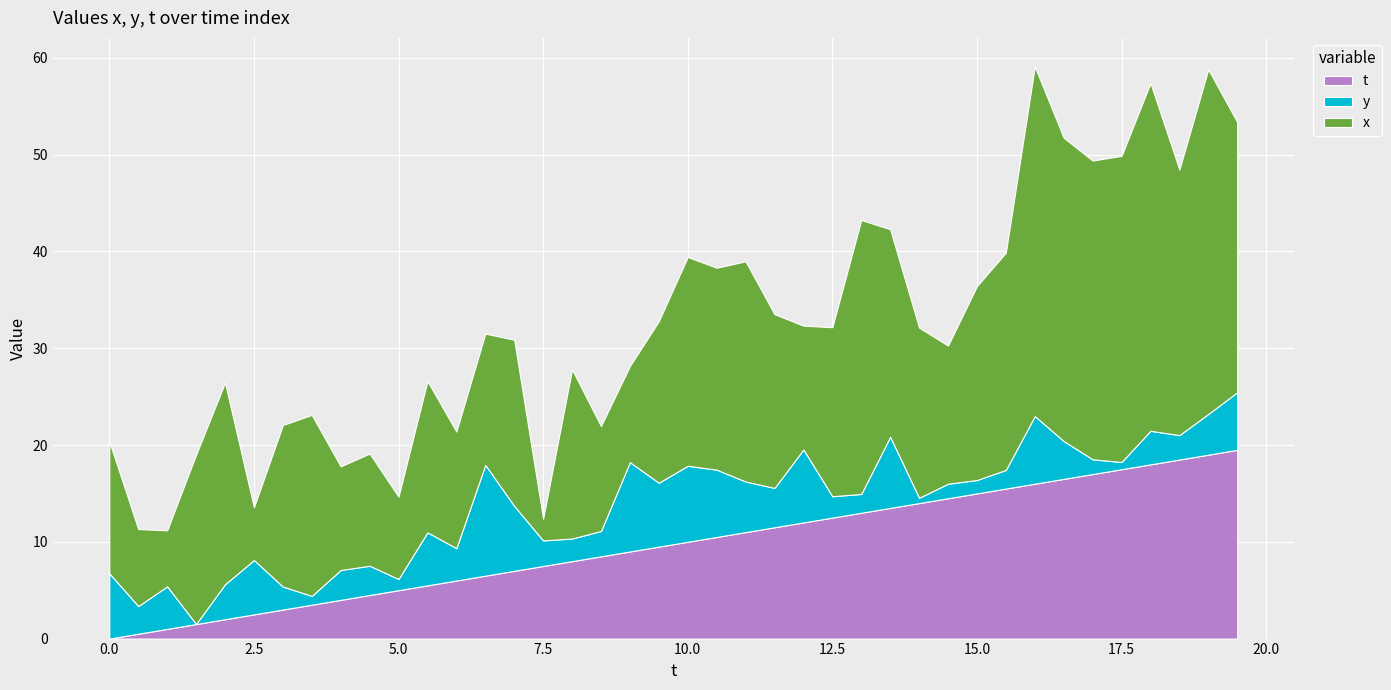

Reading left to right, what are all the values shown in this chart?

x: 13.6	8.0	5.8	17.5	20.8	5.4	16.7	18.7	10.7	11.6	8.5	15.6	12.1	13.6	17.2	2.2	17.5	10.8	9.9	16.7	21.6	20.9	22.7	18.0	12.8	17.5	28.3	21.4	17.6	14.3	20.0	22.5	36.1	31.3	30.9	31.6	35.9	27.4	35.6	27.9
y: 6.7	2.9	4.4	0.0	3.6	5.6	2.4	0.9	3.1	3.0	1.2	5.5	3.3	11.4	6.7	2.6	2.3	2.6	9.2	6.6	7.9	7.0	5.2	4.1	7.5	2.2	1.9	7.4	0.5	1.5	1.4	1.9	7.0	3.9	1.5	0.7	3.5	2.5	4.2	6.0
t: 0.0	0.5	1.0	1.5	2.0	2.5	3.0	3.5	4.0	4.5	5.0	5.5	6.0	6.5	7.0	7.5	8.0	8.5	9.0	9.5	10.0	10.5	11.0	11.5	12.0	12.5	13.0	13.5	14.0	14.5	15.0	15.5	16.0	16.5	17.0	17.5	18.0	18.5	19.0	19.5